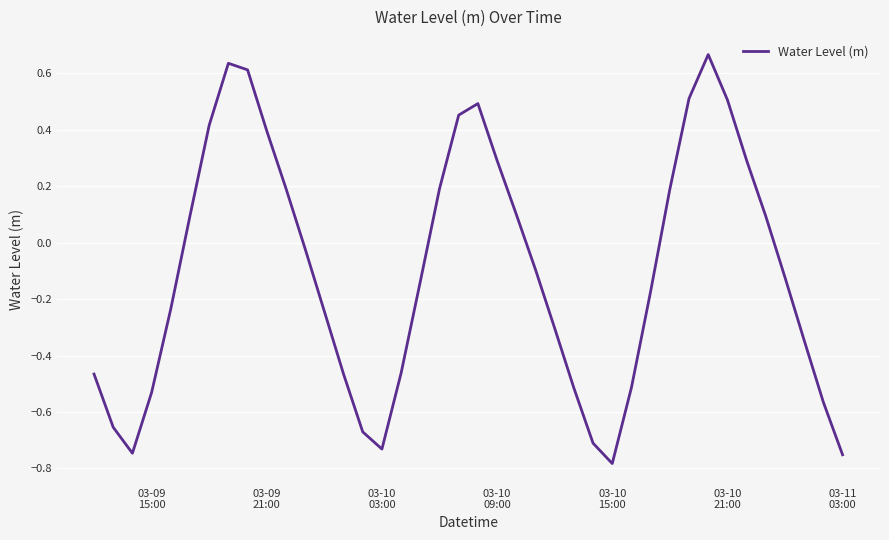

How many lines are shown in the chart?

1